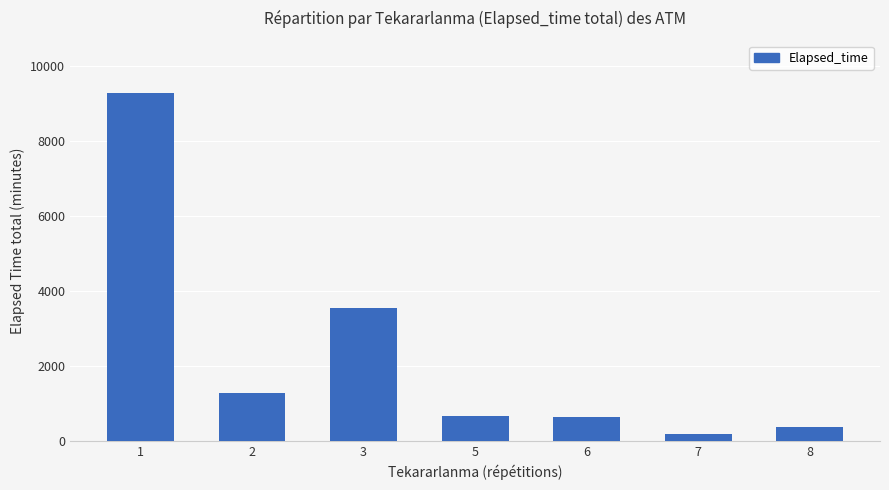

True or false: the data shows 3545 at 3.

True